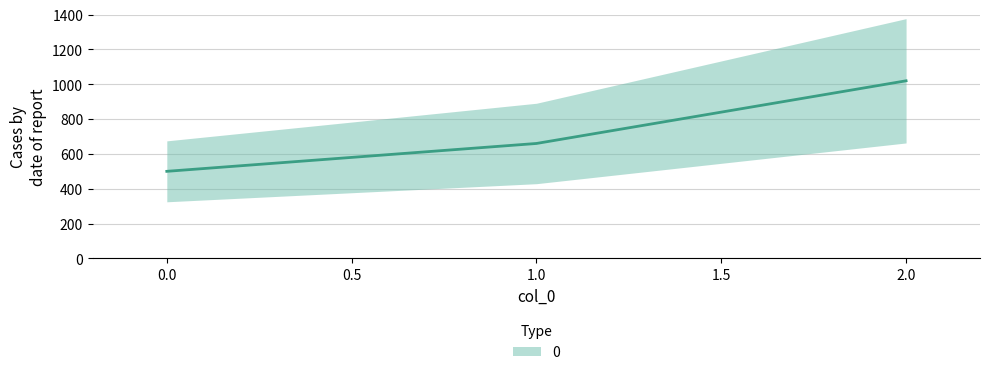

Approximately how many times larger is the value at 1 compared to 0?

1.3